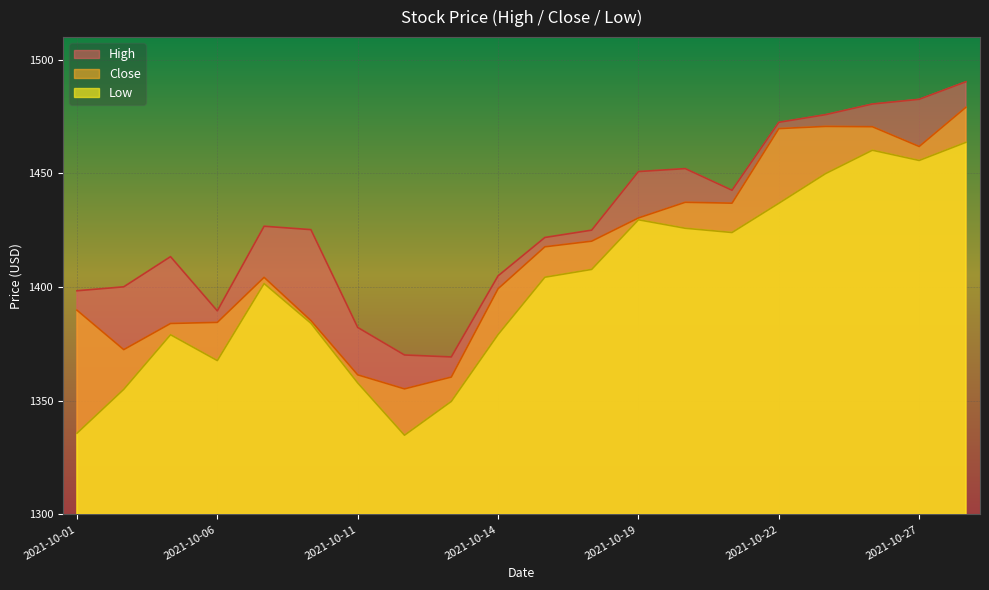

Rank the series by their average value, from highest to lowest.

High, Close, Low